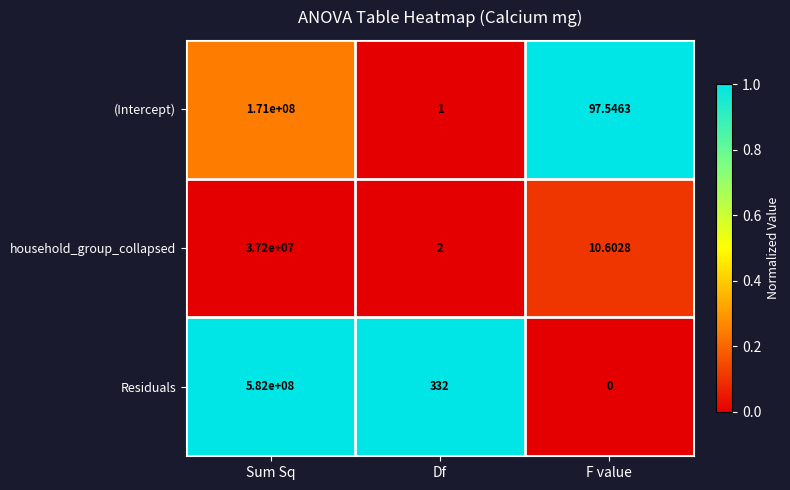

List the series in order of their peak value, lowest first.

household_group_collapsed, (Intercept), Residuals